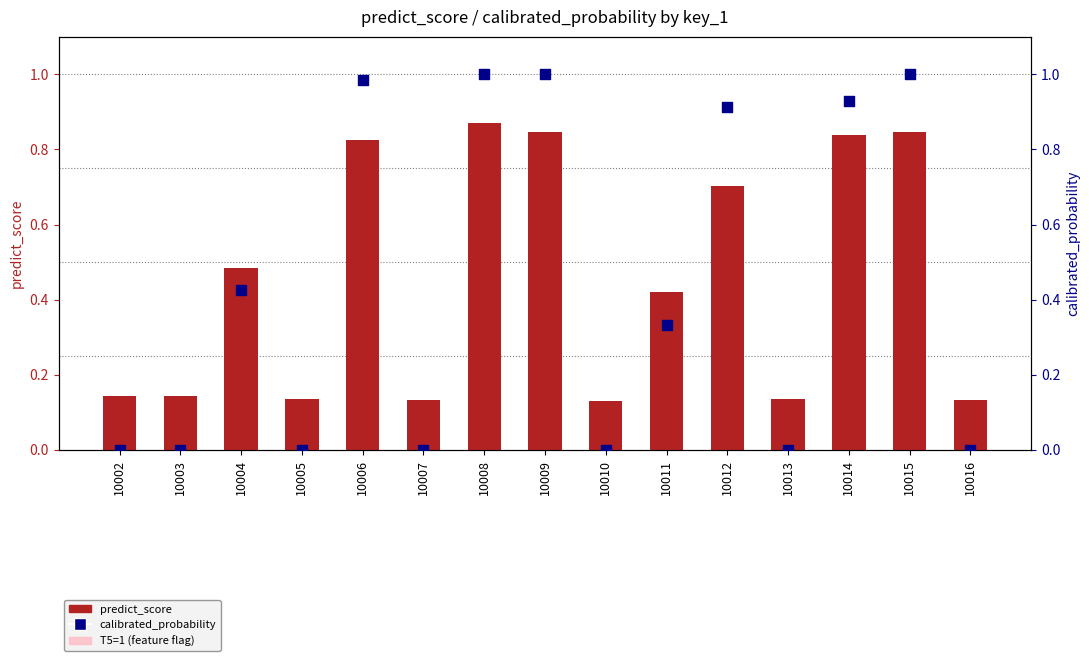

Which series reaches the minimum Y coordinate?

calibrated_probability